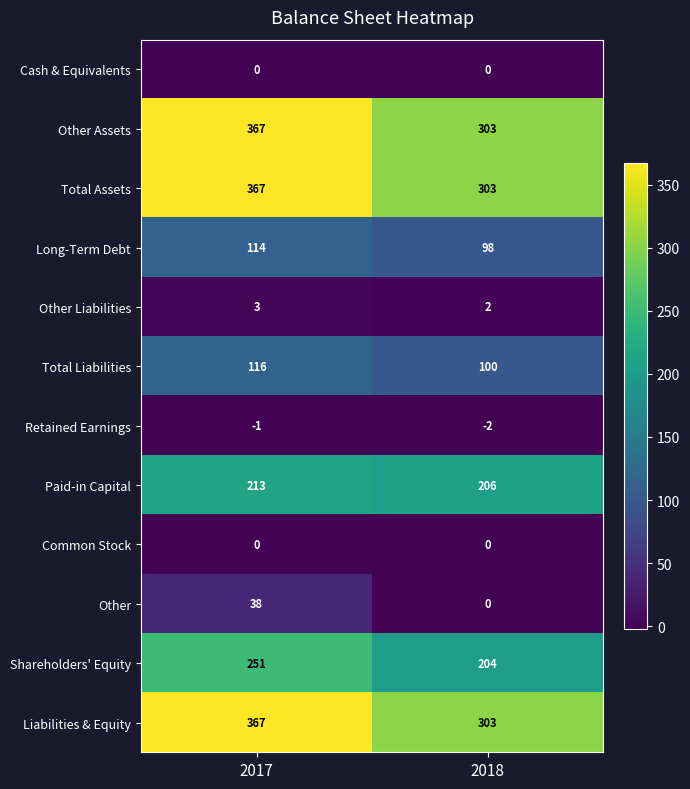

List the labels in order of Total Liabilities value, largest first.

2017, 2018